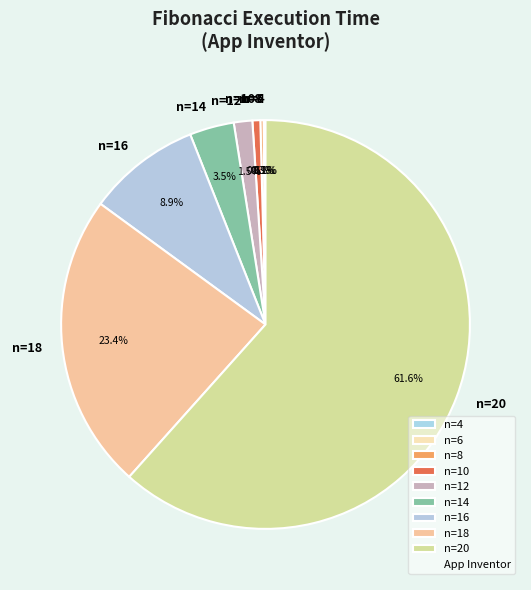

Is it true that n=18 is 23% of the pie?

True